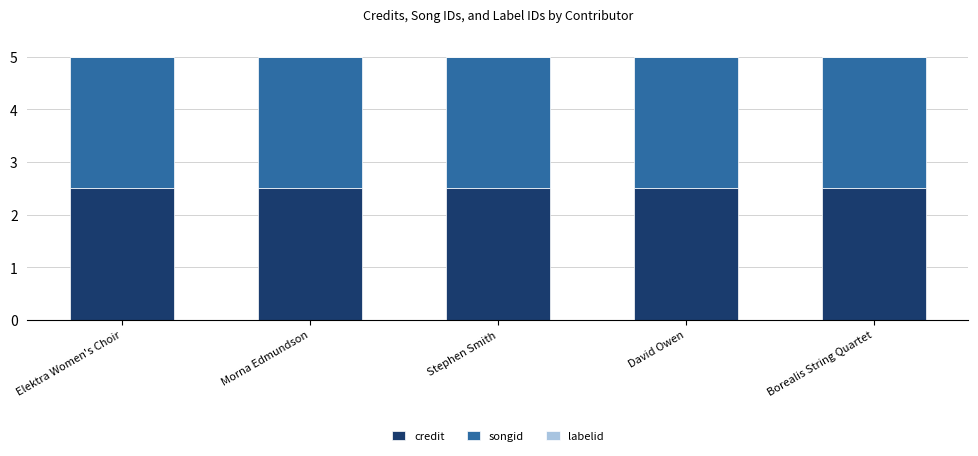

What is the maximum value for credit?

2.5